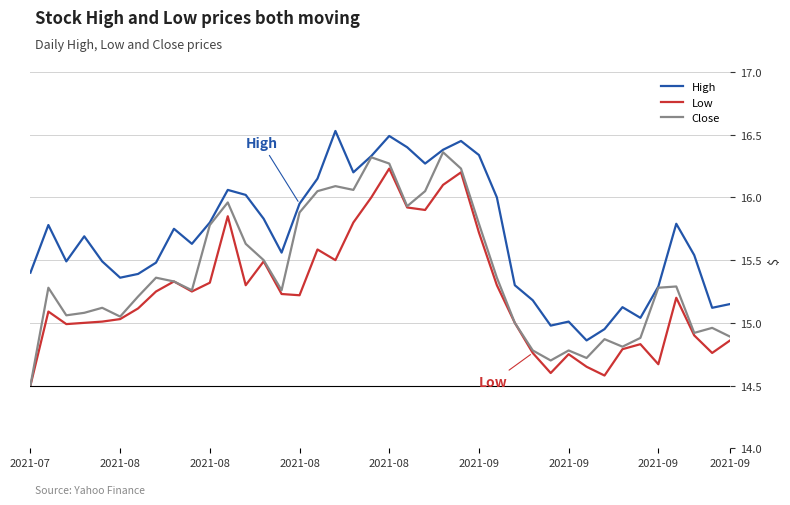

What are all the series names shown in the legend?

High, Low, Close